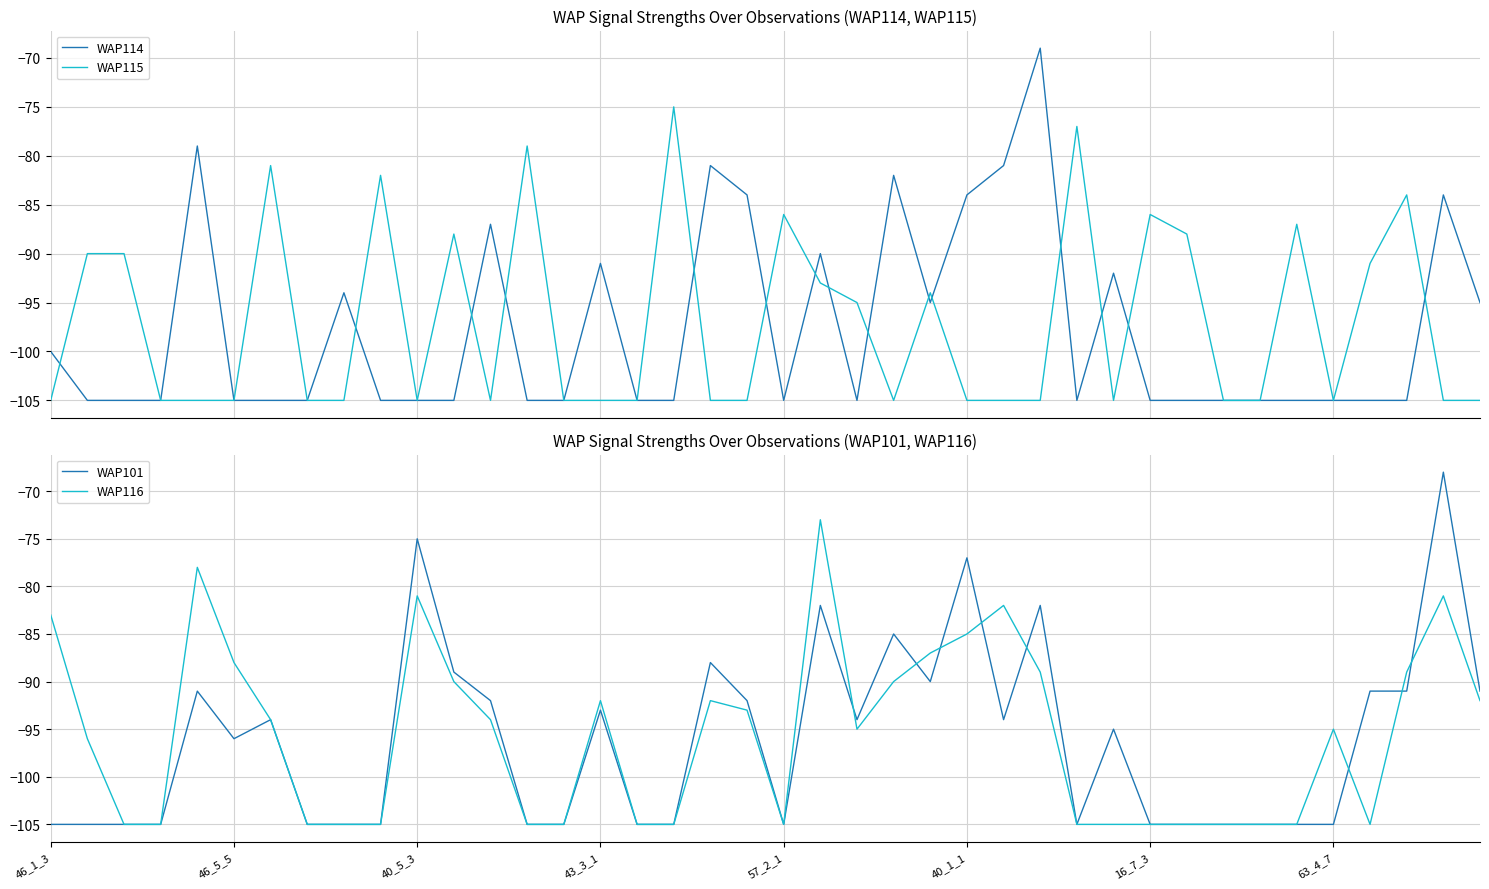

What is the maximum value for WAP114?

-69